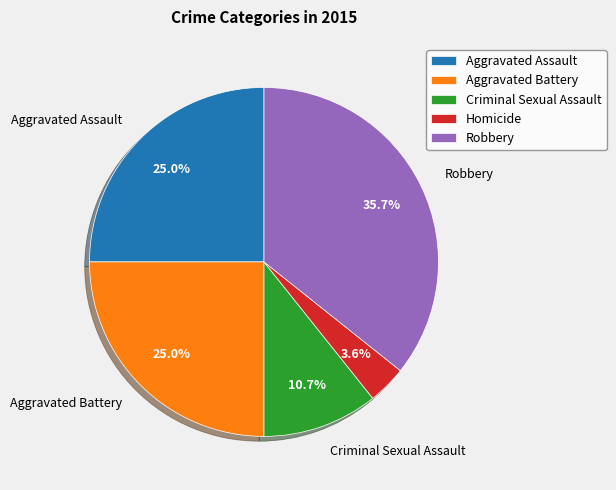

To the nearest percent, what is the combined percentage of Aggravated Battery and Homicide?

29%